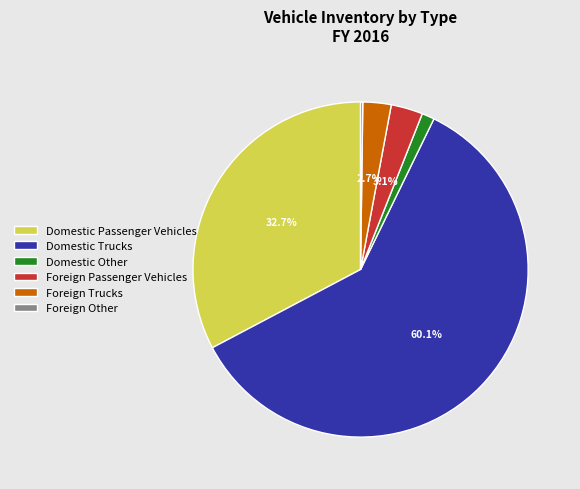

How much of the chart is everything except Foreign Passenger Vehicles?

96.9%